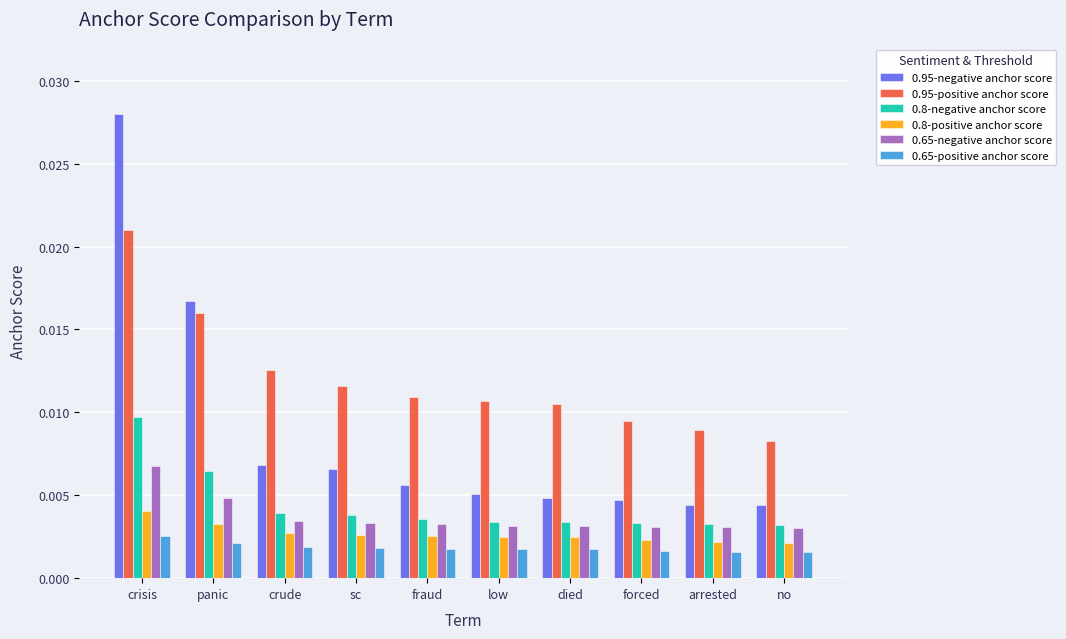

At which label does 0.65-negative anchor score reach its peak?

crisis